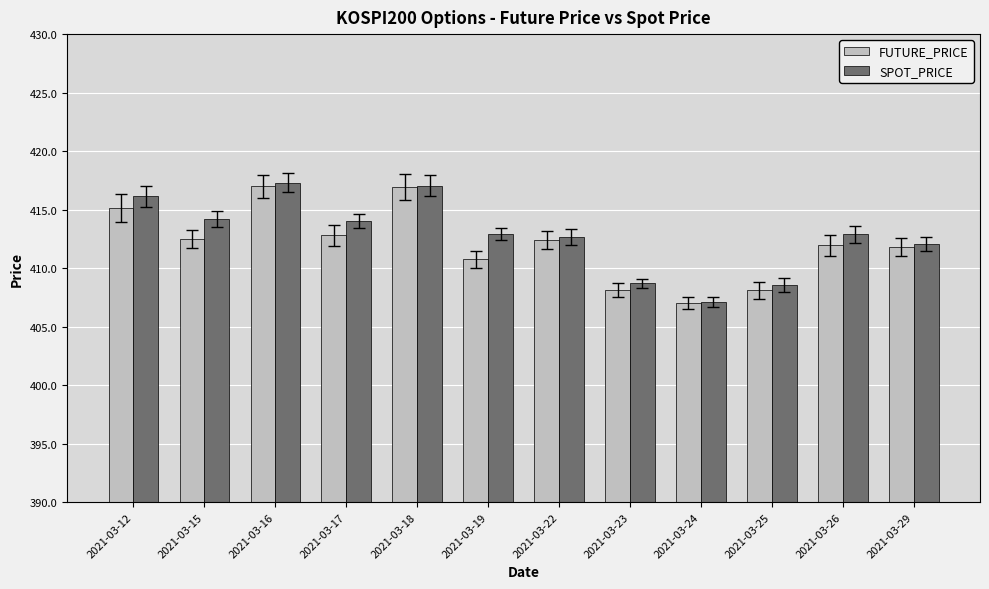

The FUTURE_PRICE series shows 560.7 at 2021-03-24. True or false?

False